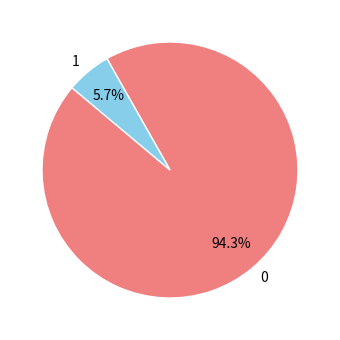

Combined, what portion of the pie is 0 and 1?

100.0%